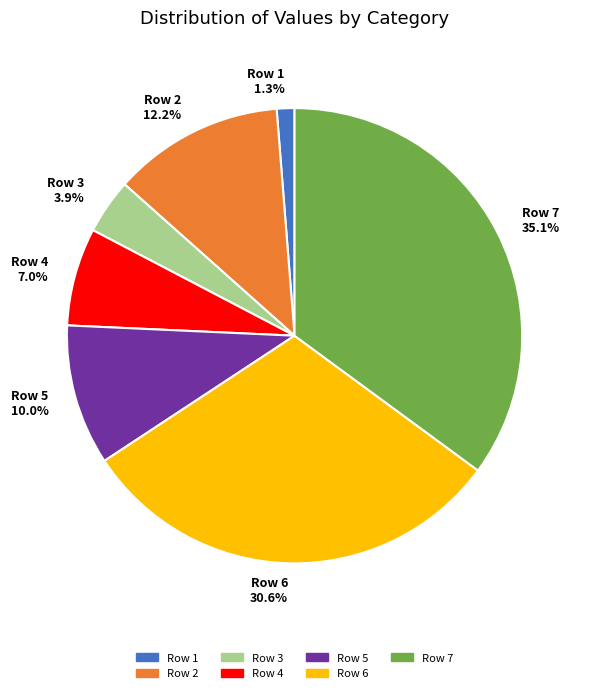

What percentage is the Row 7 slice, to the nearest percent?

35%